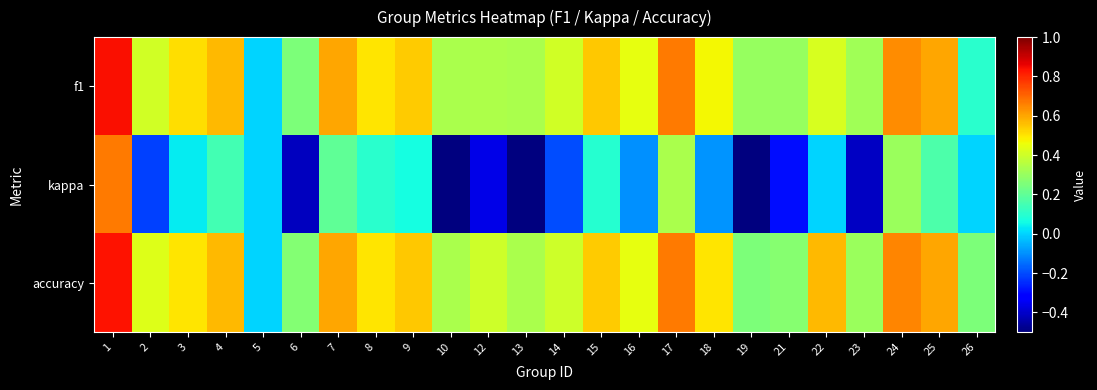

How many distinct data groups are displayed?

3